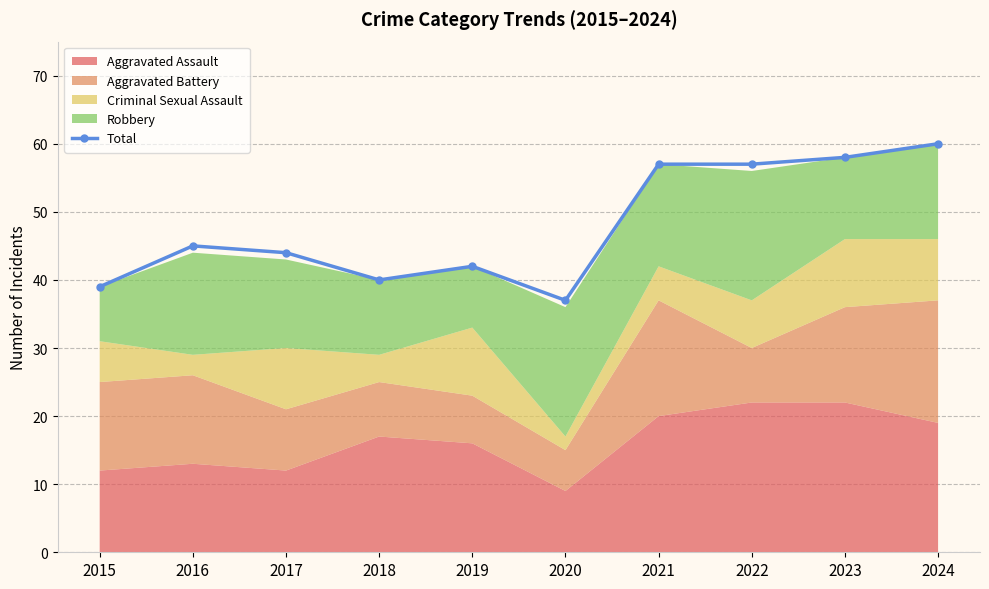

What is the ratio of the value at 2015 to the value at 2022?

0.7